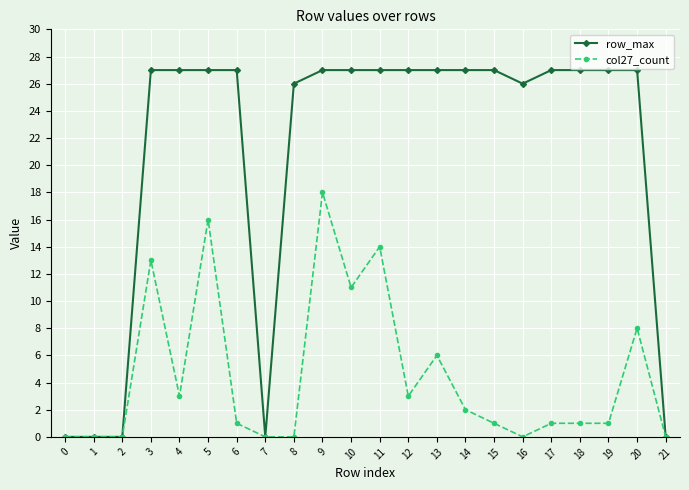

The col27_count series shows 2 at 19. True or false?

False